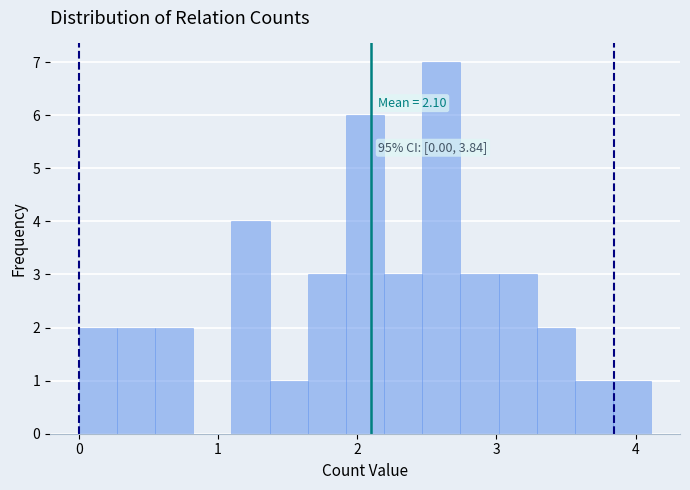

Around what value on the x-axis is the tallest bar? Give the approximate position of its centre, as read against the axis.

2.6